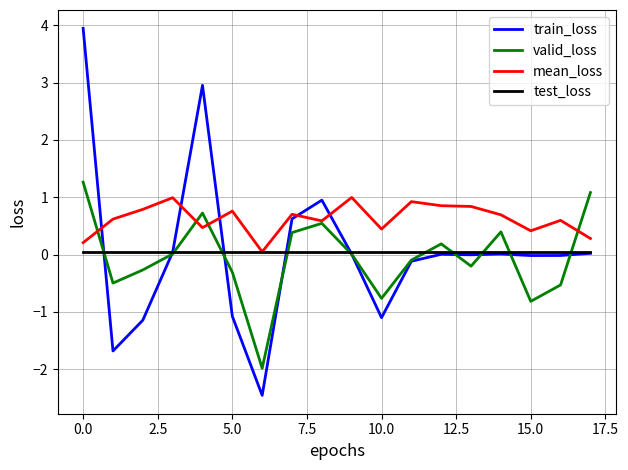

What is the maximum value shown in the chart?

3.9